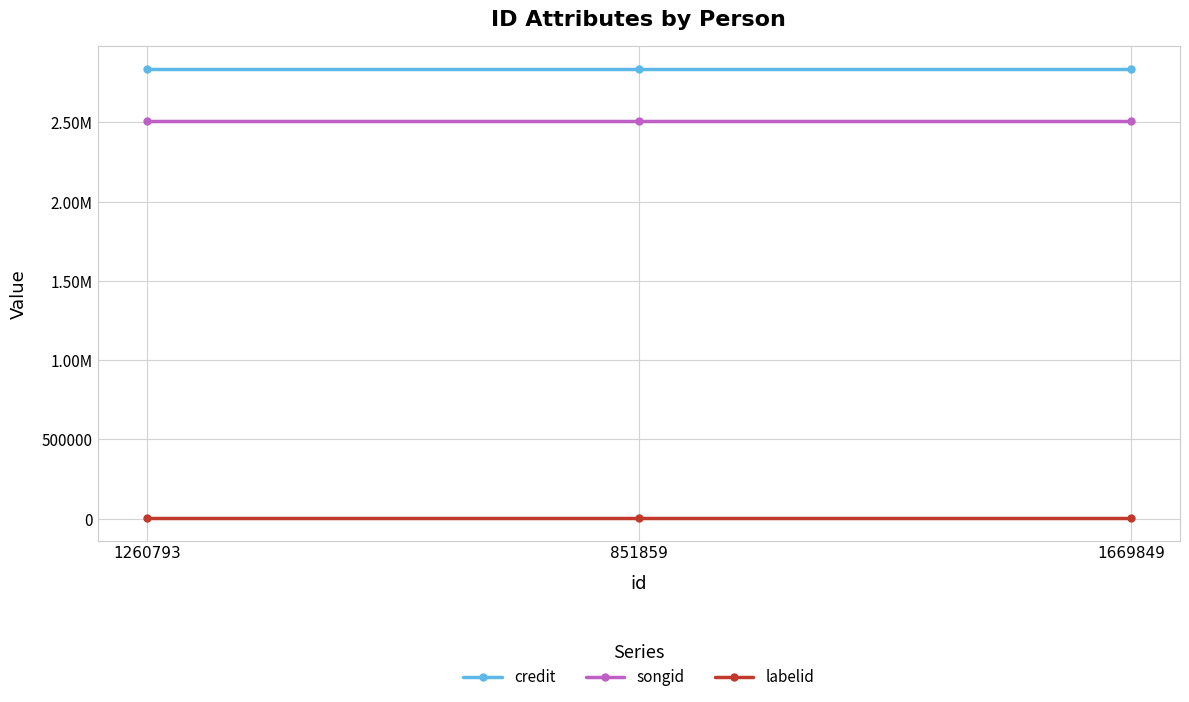

Does the chart have visible grid lines?

Yes